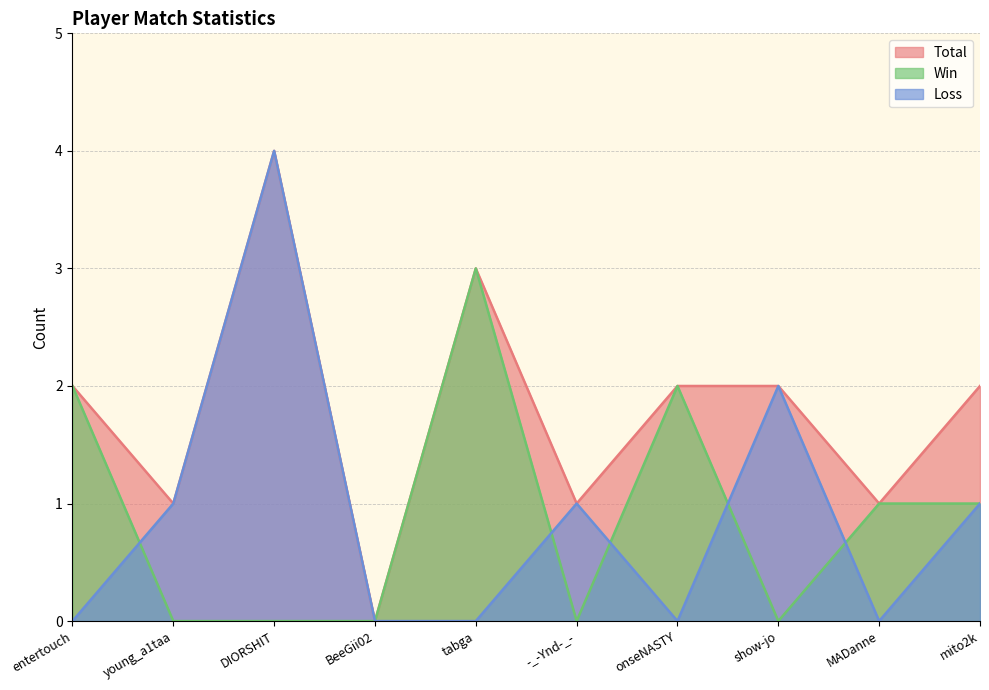

Which label corresponds to the smallest value in the chart?

BeeGii02